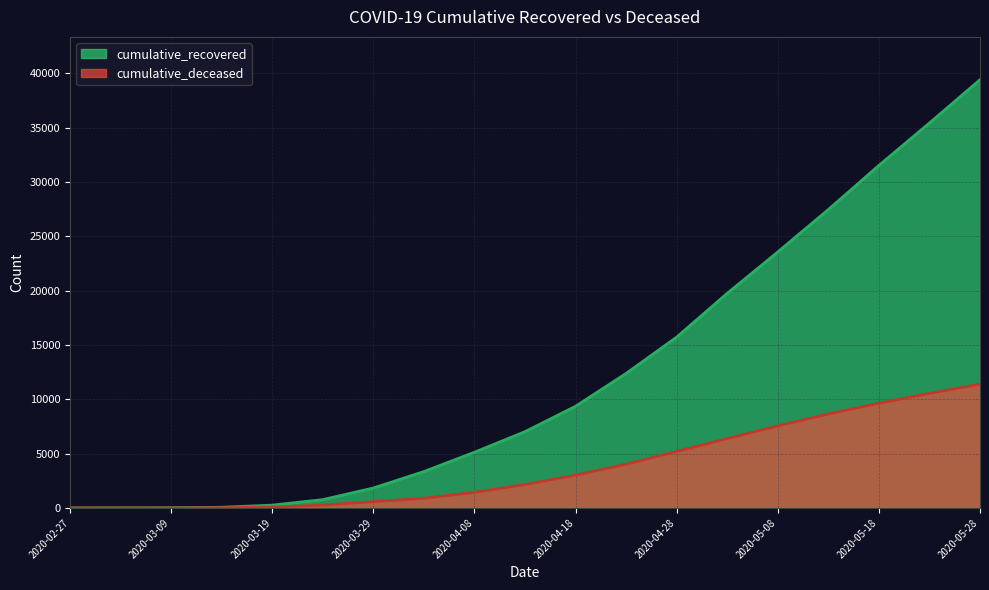

How many values in the cumulative_recovered series are below 7024?

9